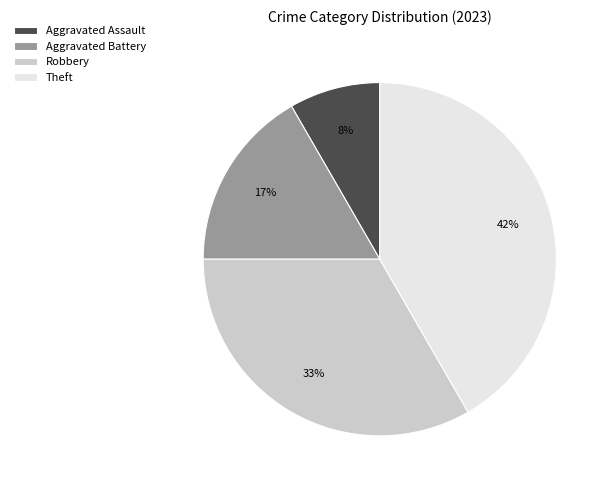

The Theft slice represents 35% of the pie. True or false?

False